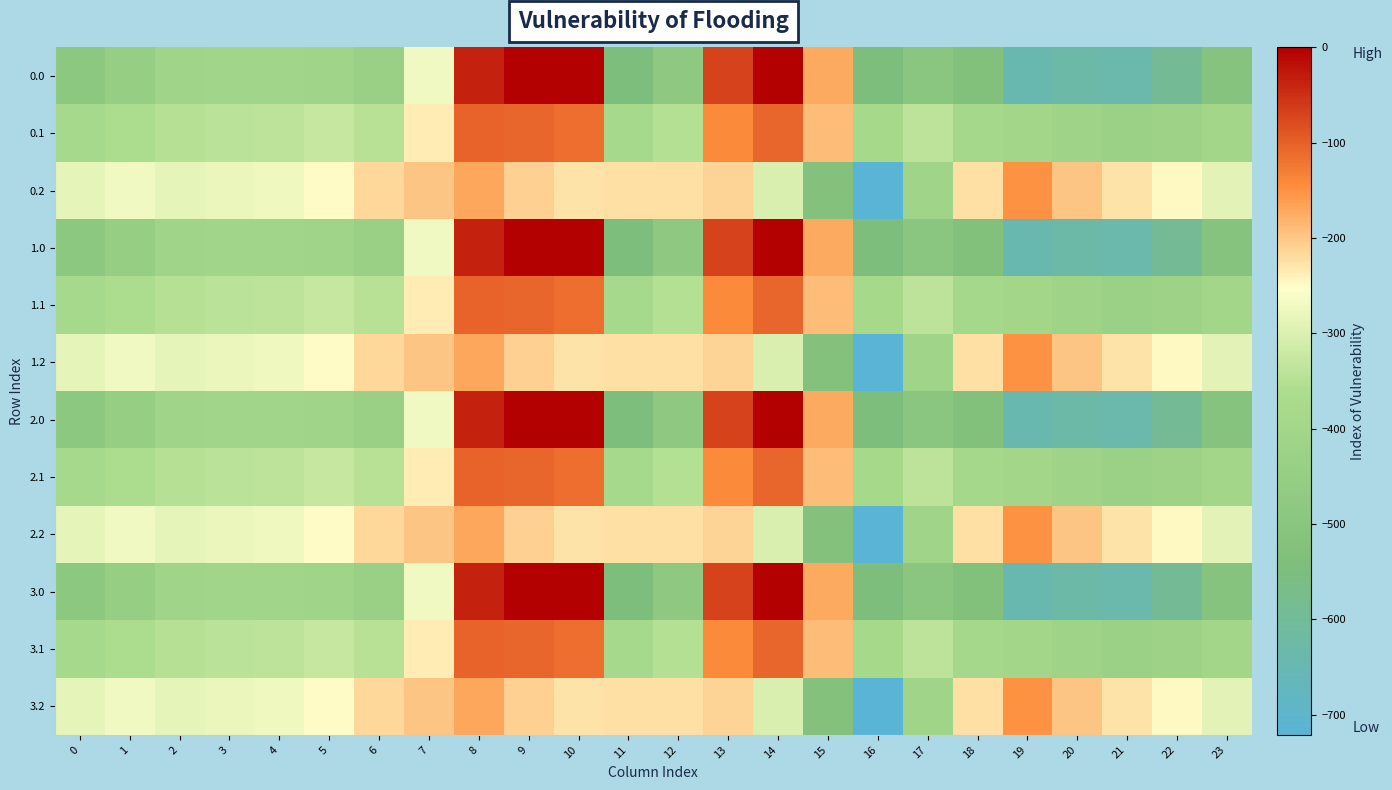

Rank the series at 23 from lowest to highest value.

0.0, 1.0, 2.0, 3.0, 0.1, 1.1, 2.1, 3.1, 0.2, 1.2, 2.2, 3.2